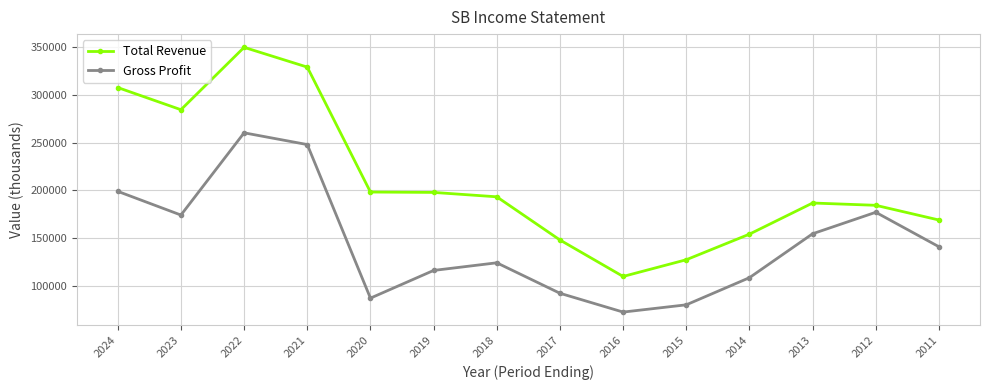

At which category does Gross Profit reach its first local valley?

2023